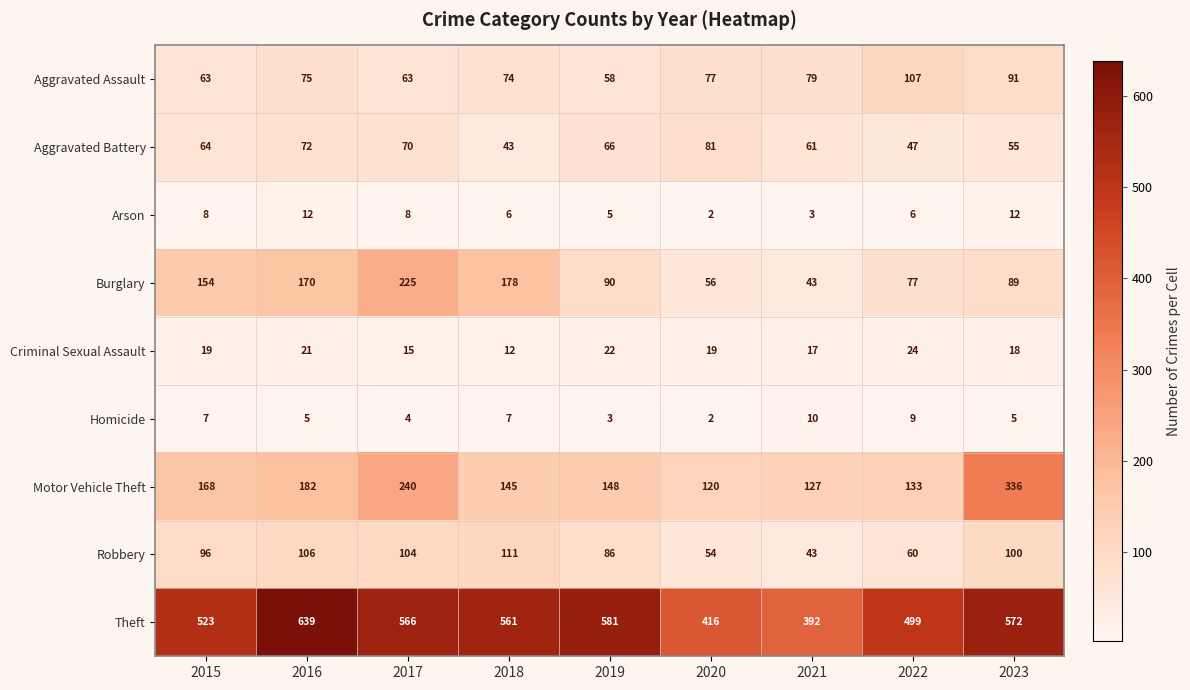

What is the highest value of the Aggravated Battery series?

81